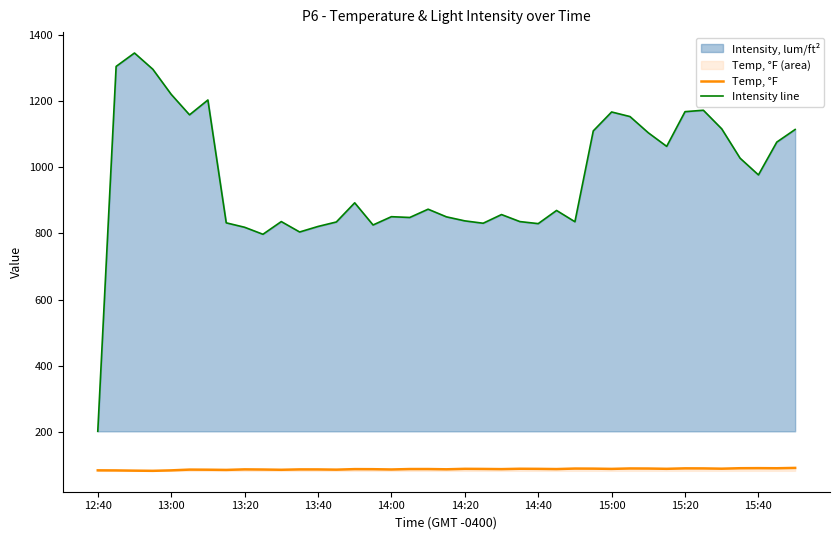

What is the maximum value shown in the chart?

1344.2